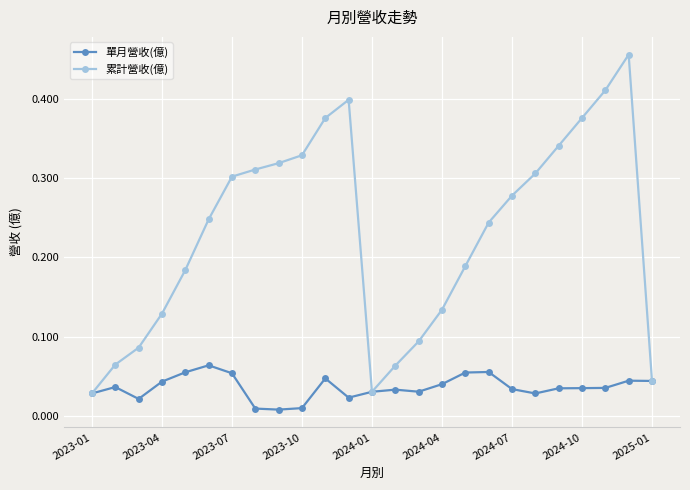

Which series has the largest total across all categories?

累計營收(億)